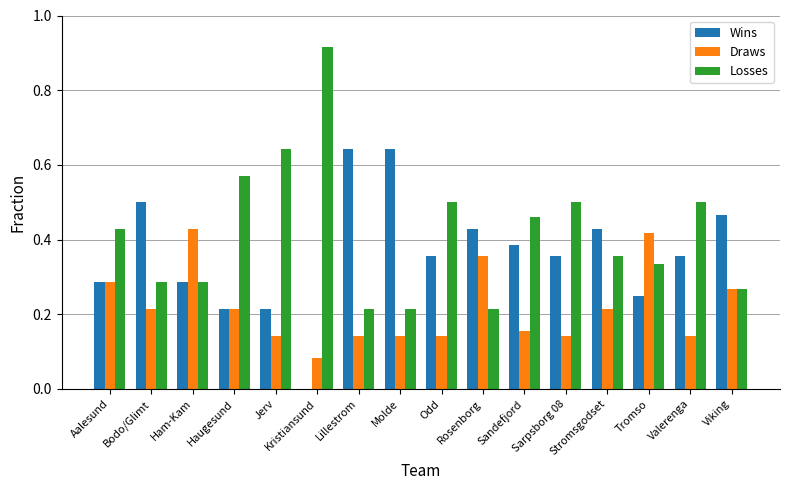

At which label does Losses reach its peak?

Kristiansund